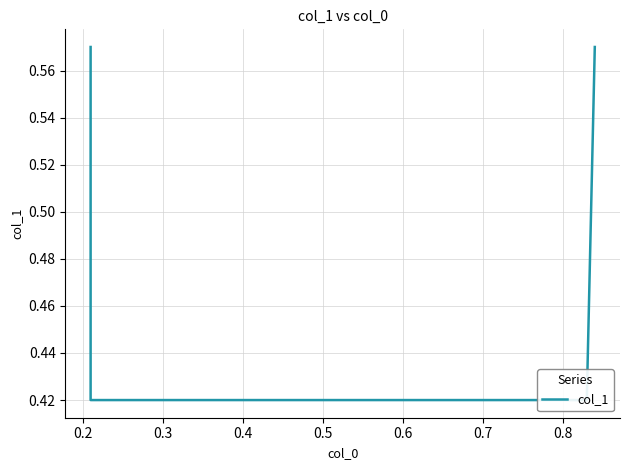

How many categories are shown in the chart?

4